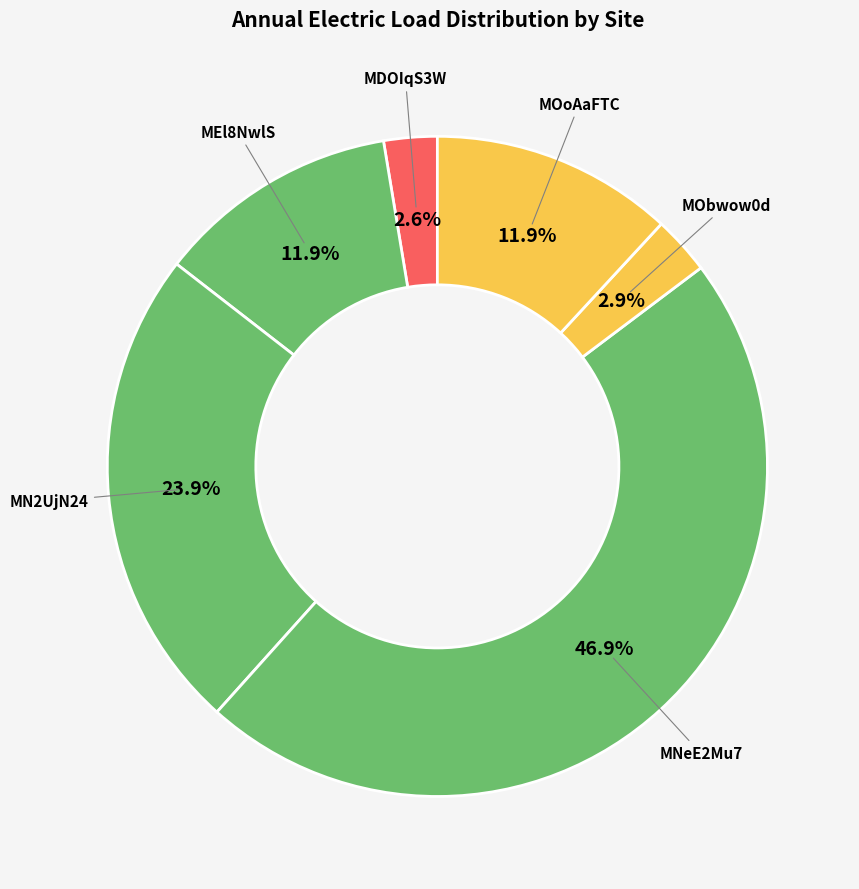

What percentage is the MN2UjN24 slice, to the nearest percent?

24%